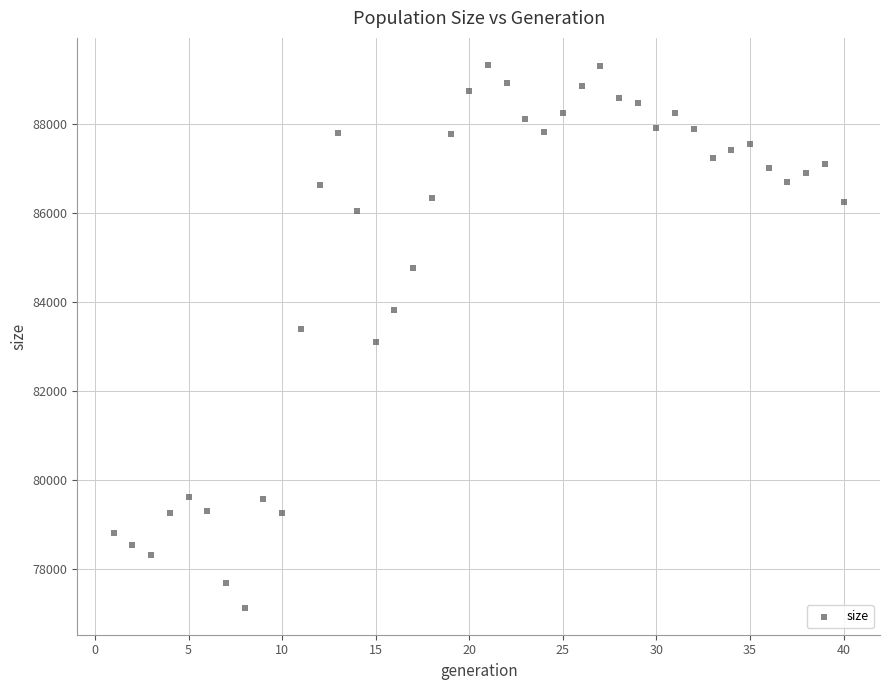

What is the range of Y values (max minus min)?

12190